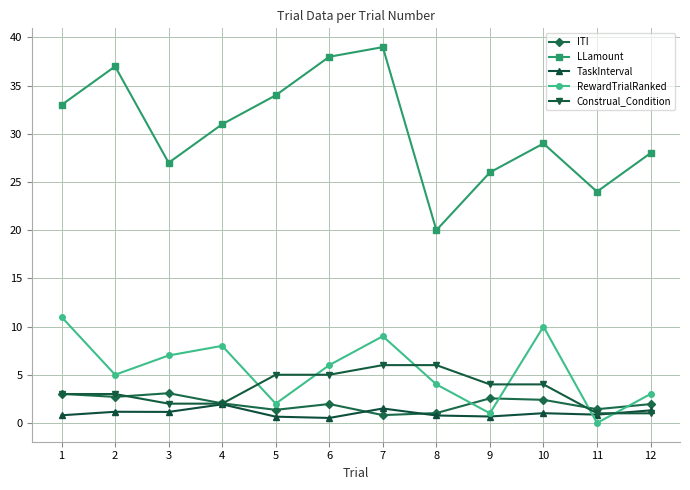

At which category does RewardTrialRanked reach its first local valley?

2